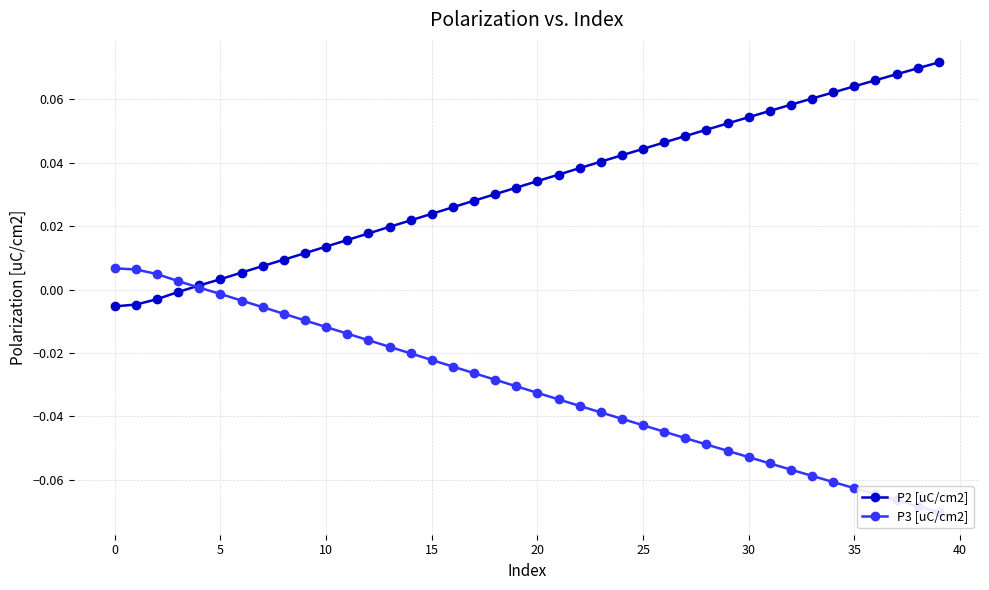

Which series has the largest total across all categories?

P2 [uC/cm2]